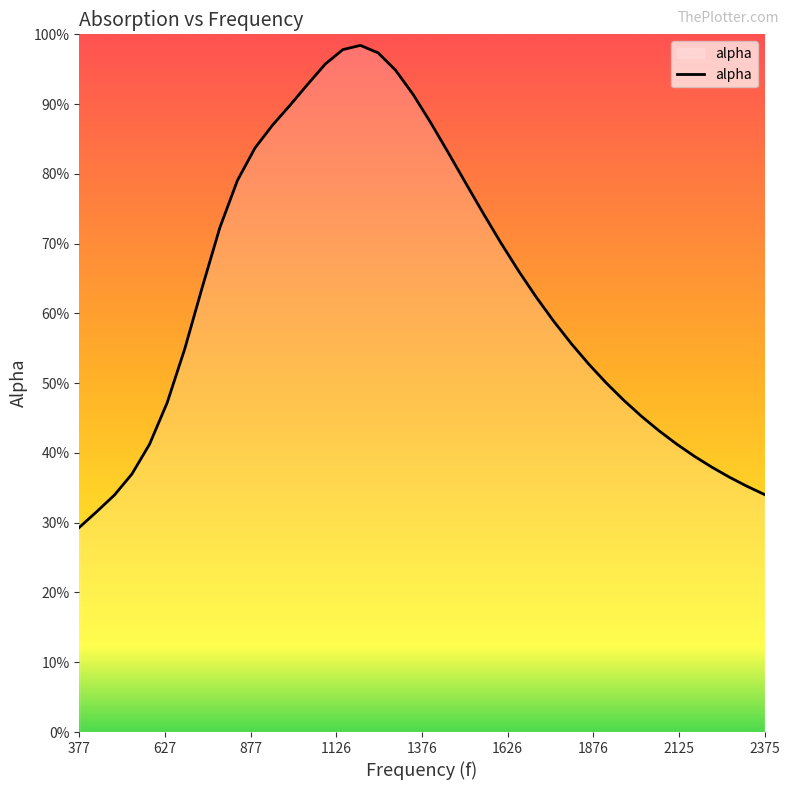

Does the chart display data point markers on the line(s)?

No